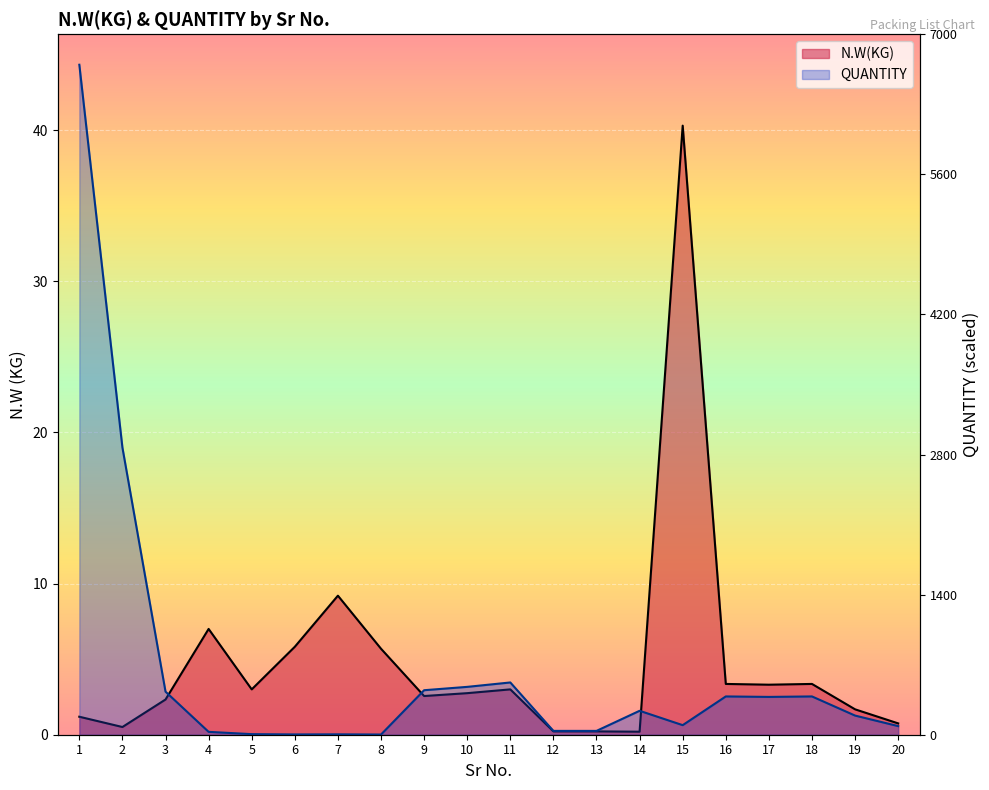

Reading right to left, list all the values displayed in this chart.

N.W(KG): 0.8	1.7	3.4	3.3	3.4	40.3	0.2	0.2	0.2	3.0	2.8	2.6	5.7	9.2	5.8	3.0	7.0	2.3	0.5	1.2
QUANTITY: 0.6	1.3	2.5	2.5	2.5	0.6	1.6	0.3	0.3	3.5	3.2	2.9	0.0	0.0	0.0	0.0	0.2	2.8	19.0	44.3